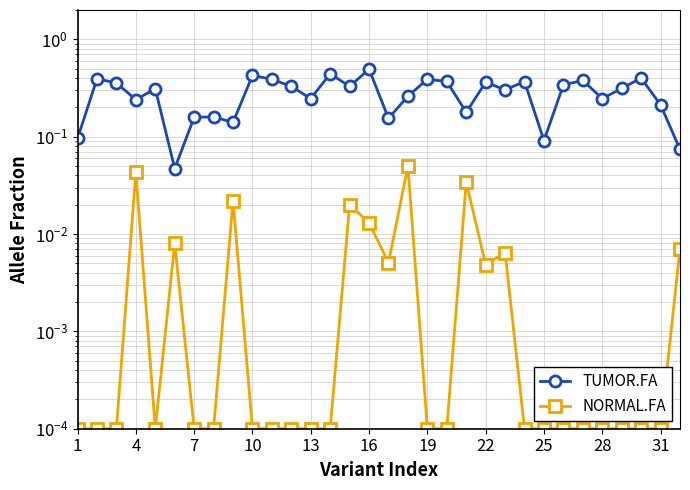

List the series in order of their overall mean, highest first.

TUMOR.FA, NORMAL.FA